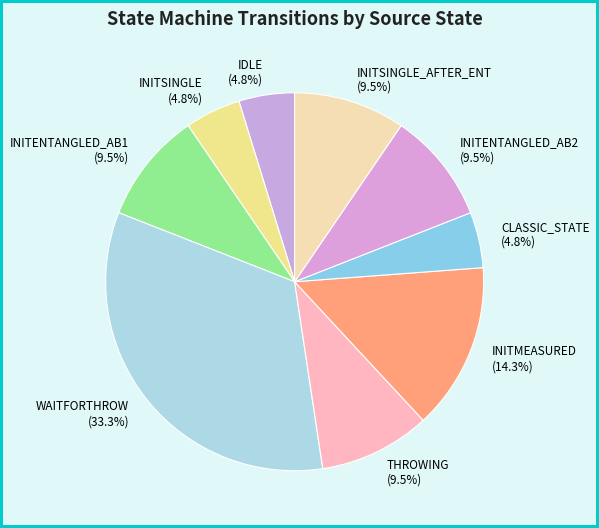

Does INITENTANGLED_AB2 (9.5%) represent more than half of the total?

No